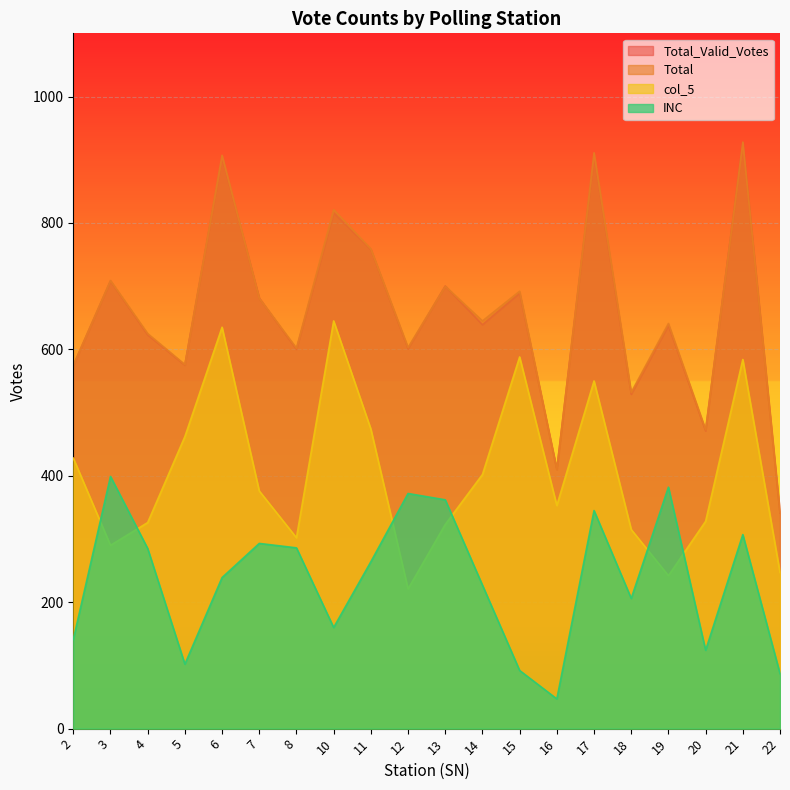

At which label does Total_Valid_Votes reach its peak?

21